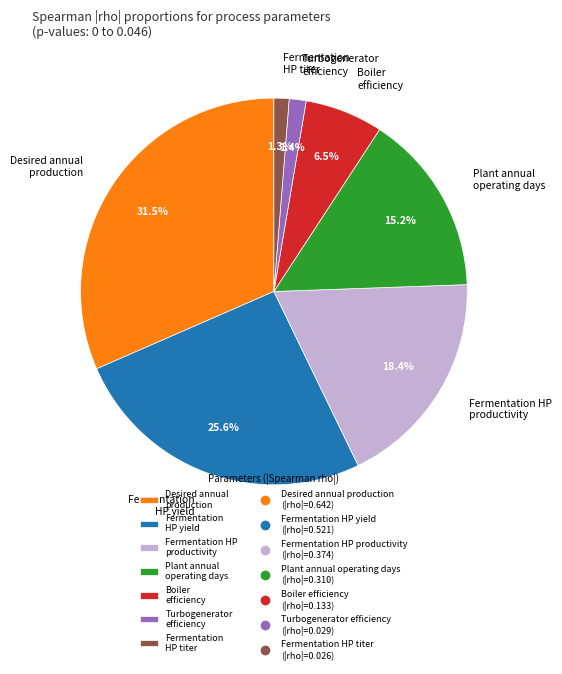

Does any single category account for the majority?

No